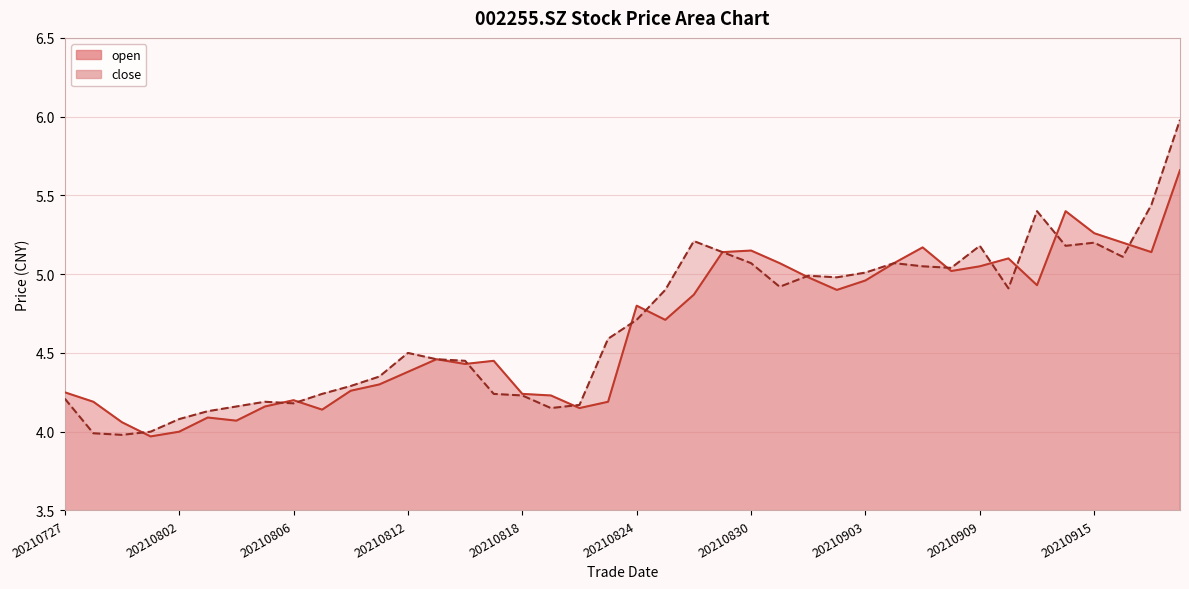

At which category is the sum across all series the highest?

20210922